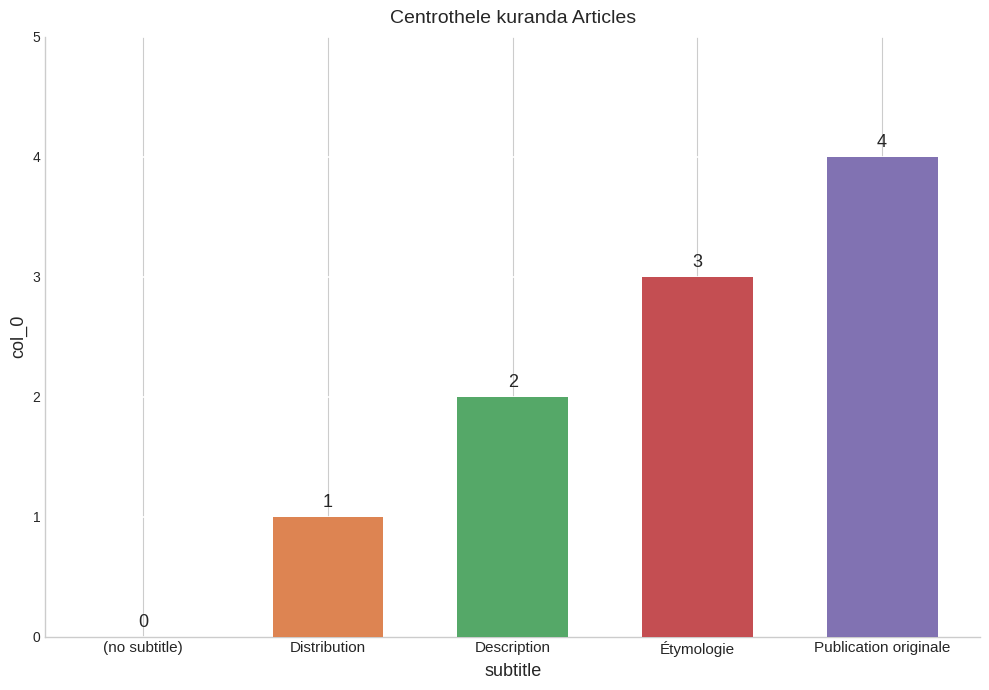

What is the sum of all values?

10